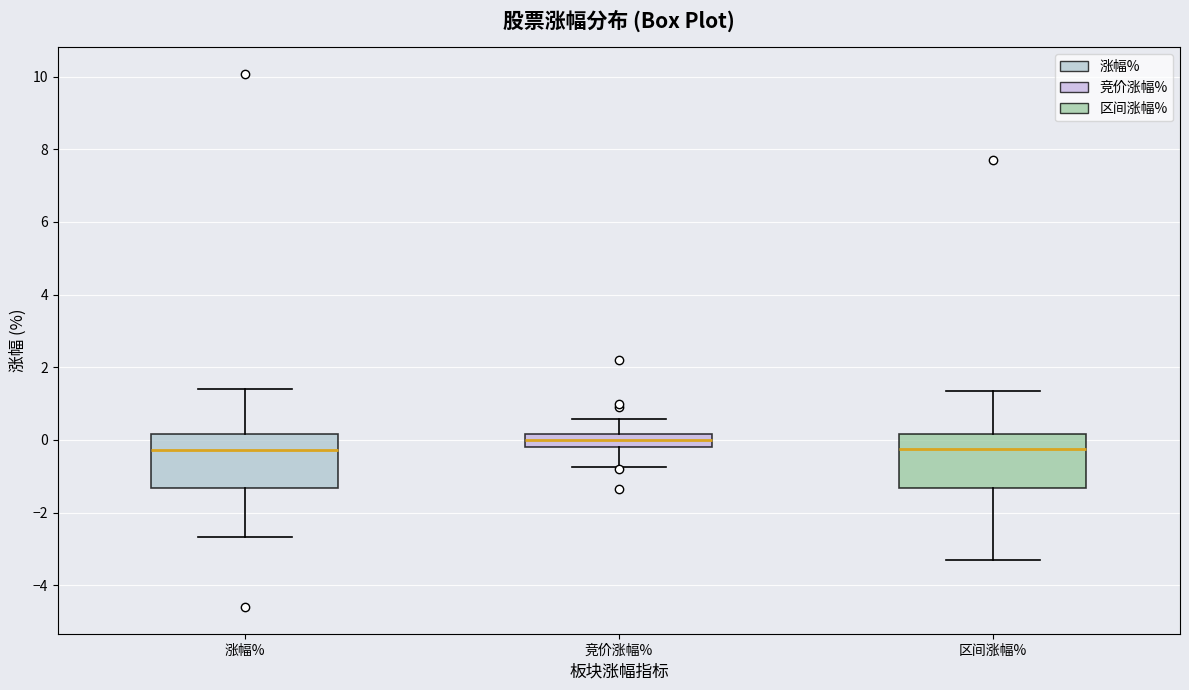

Reading left to right, read every box against the y-axis: the position of its median line, the range the box covers, and the ends of its whiskers. The values are not printed on the chart, so give them approximately, as read against the axis.

涨幅%: median -0.2, box -1.4 to 0.2, whiskers -2.6 to 1.4
竞价涨幅%: median 0.0, box -0.2 to 0.2, whiskers -0.8 to 0.6
区间涨幅%: median -0.2, box -1.4 to 0.2, whiskers -3.2 to 1.4